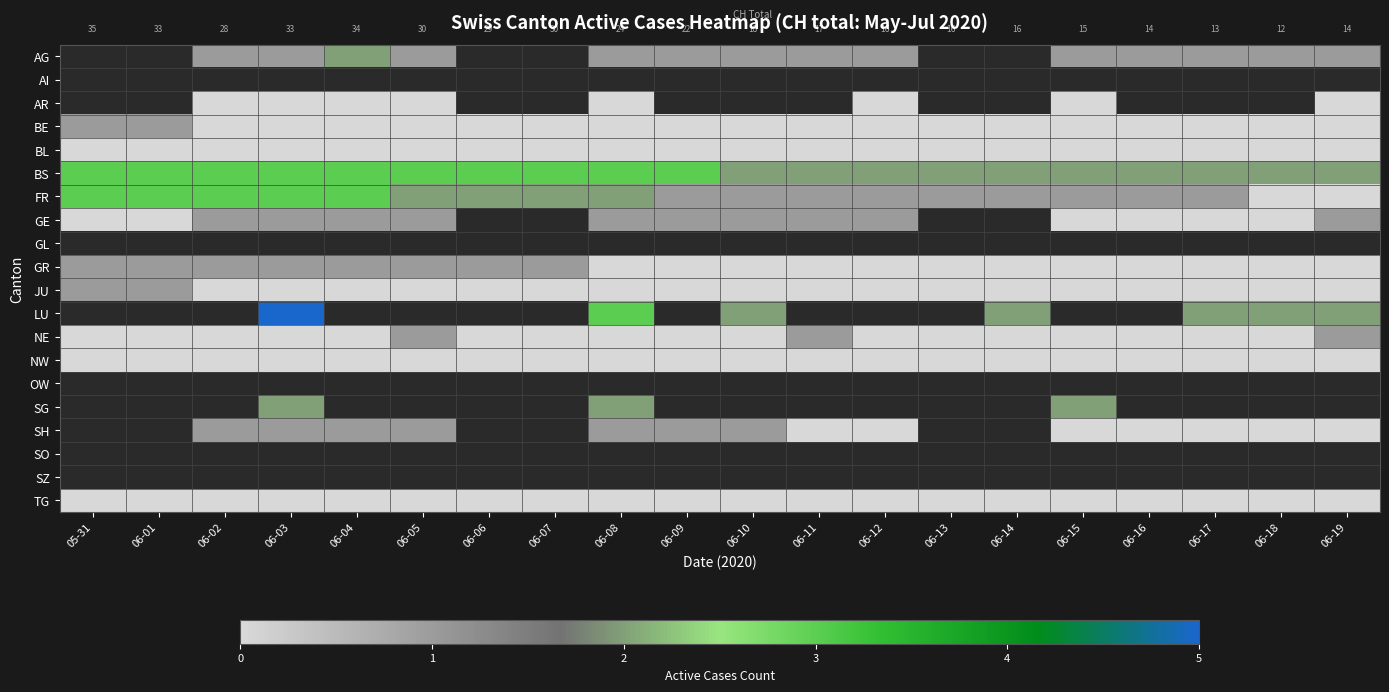

How many GE values are between 1 and 2?

10